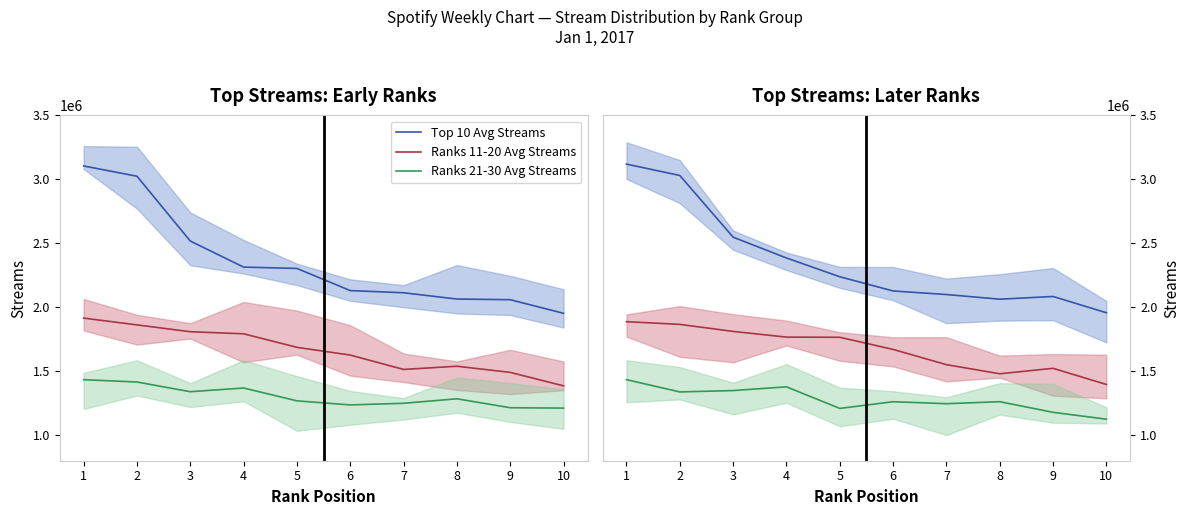

True or false: Ranks 11-20 Avg Streams and Ranks 21-30 Avg Streams cross at least once.

False